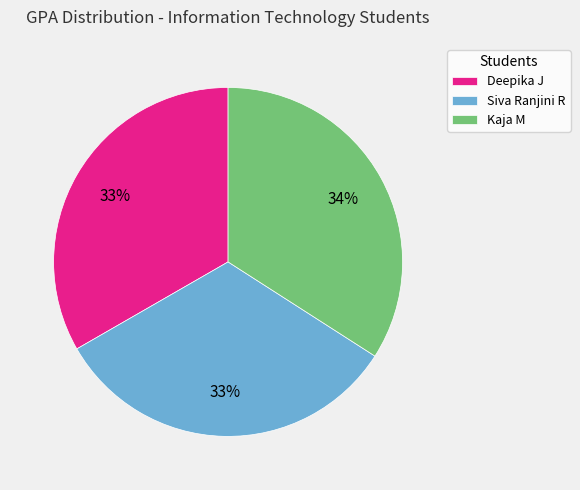

Is the sum of Siva Ranjini R and Kaja M greater than half?

Yes